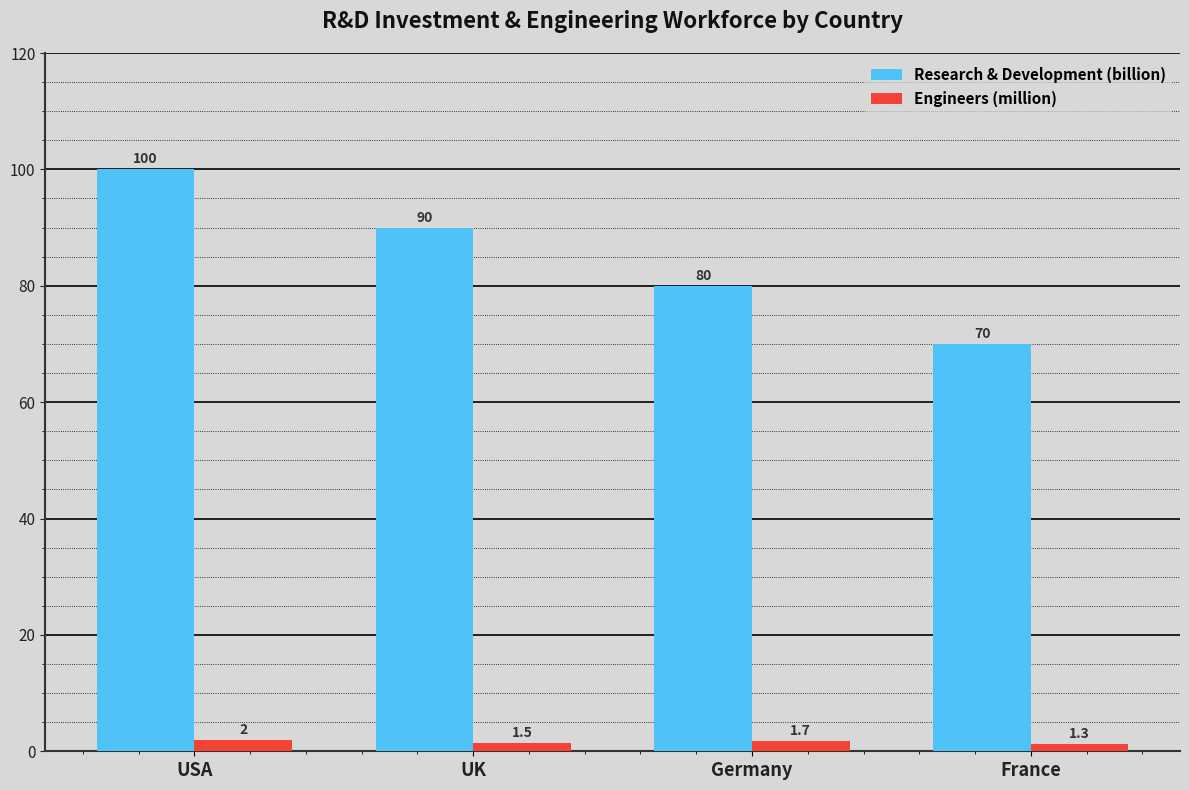

True or false: Engineers (million) has a value of 1.7 at Germany.

True